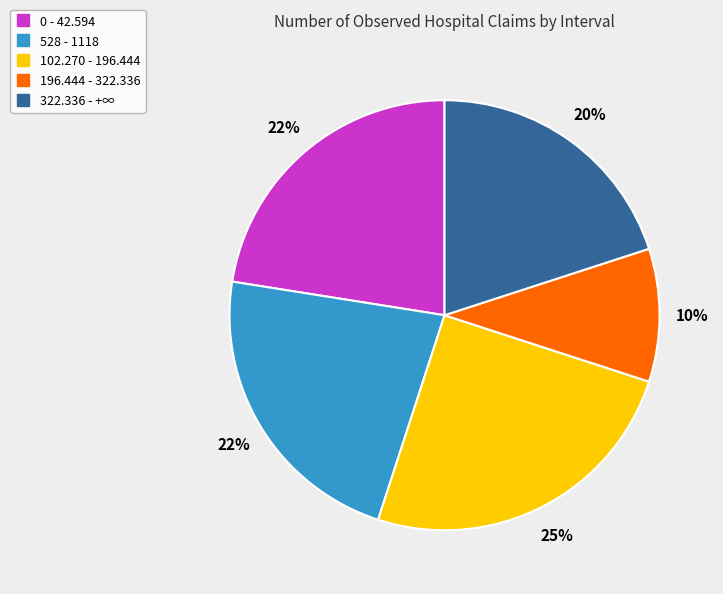

Is the sum of 196.444 - 322.336 and 102.270 - 196.444 greater than half?

No